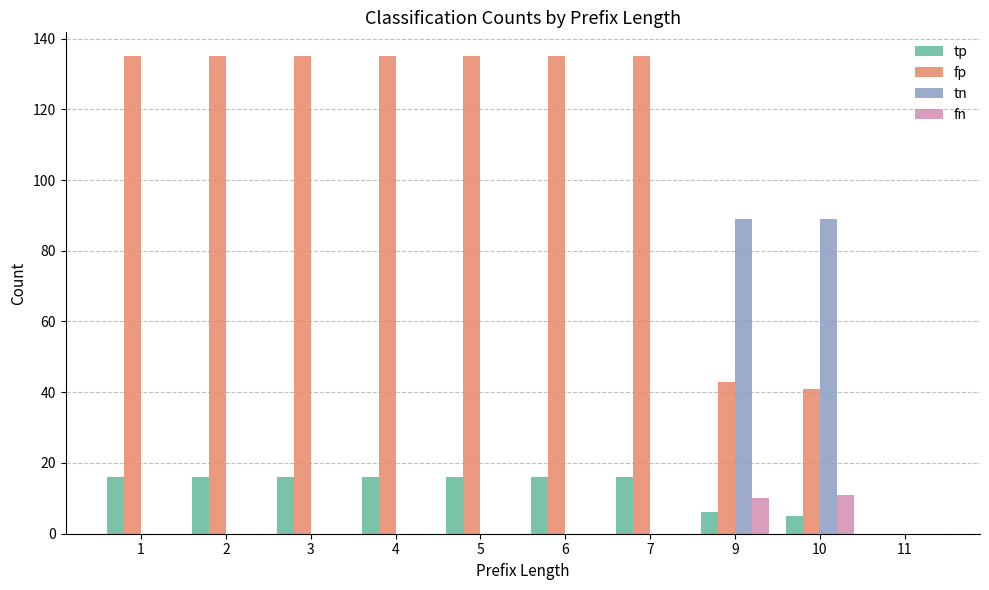

True or false: fp has a value of 60 at 2.

False